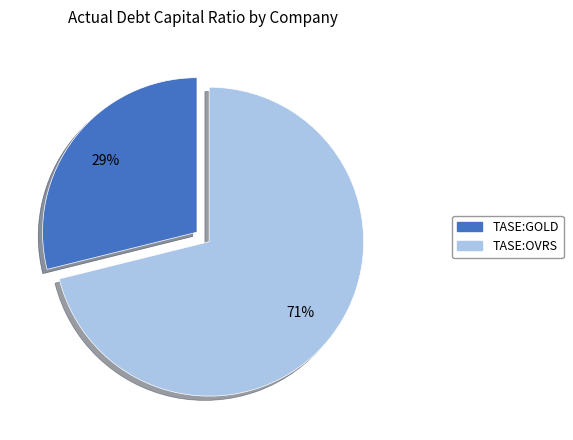

Does any single category account for the majority?

Yes